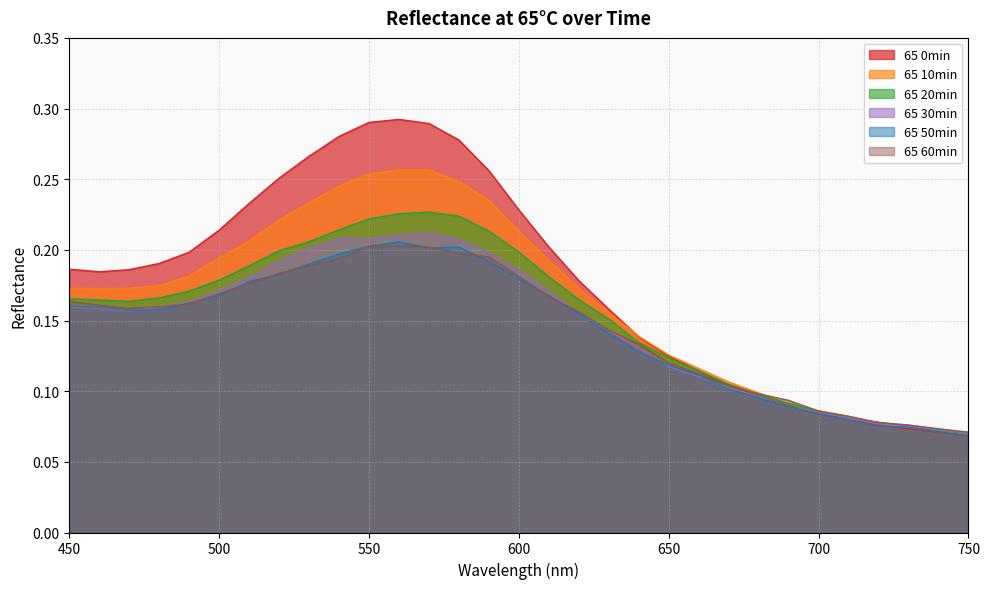

The value of 65 20min at 660 is 0.1. True or false?

False